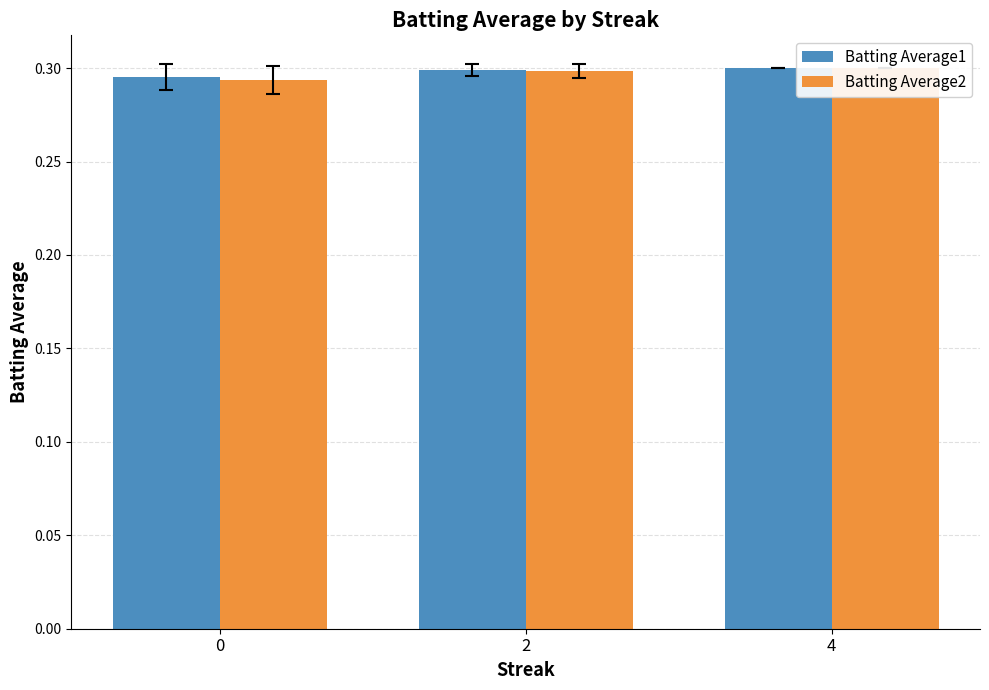

At how many categories does at least one series exceed 0?

3